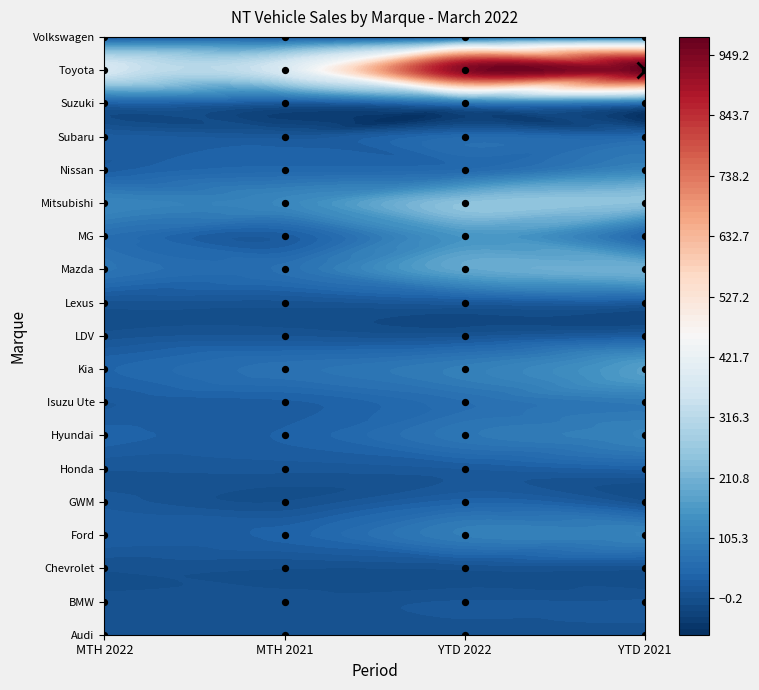

What is the sum of all Nissan values?

240